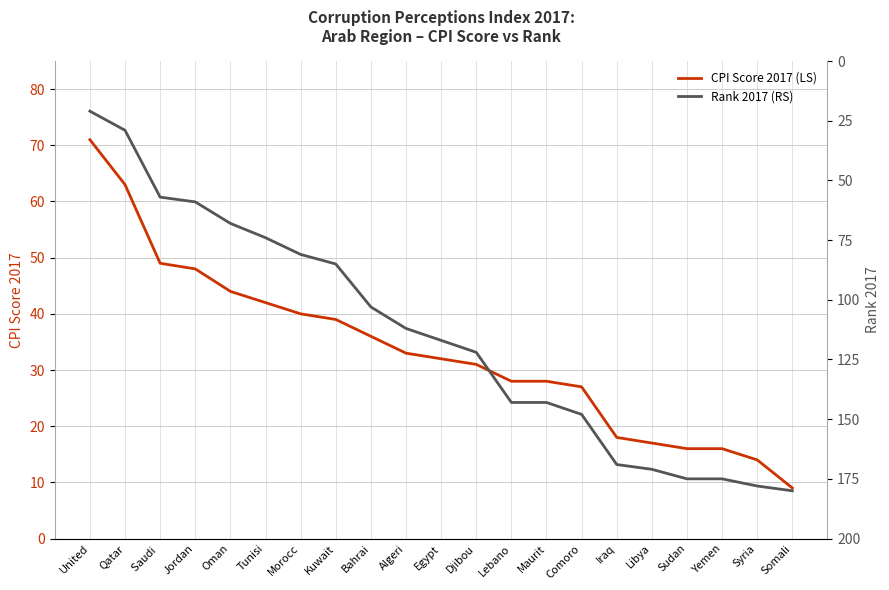

The CPI Score 2017 (LS) series shows 46 at Egypt. True or false?

False